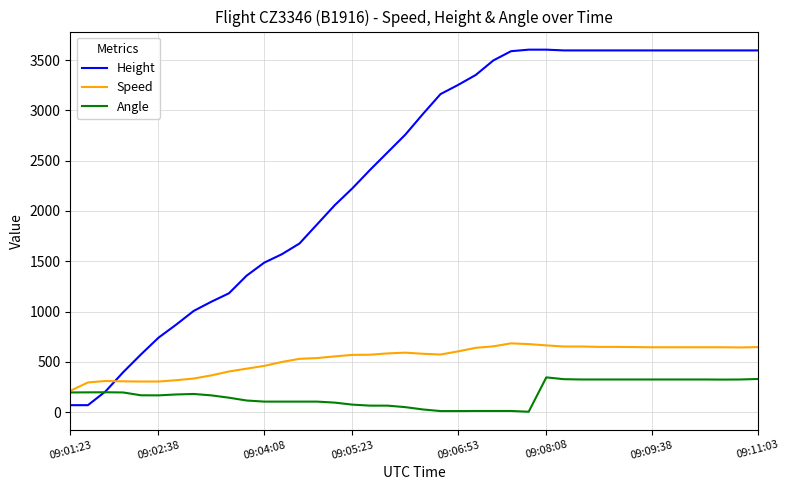

List the series in order of their overall mean, highest first.

Height, Speed, Angle